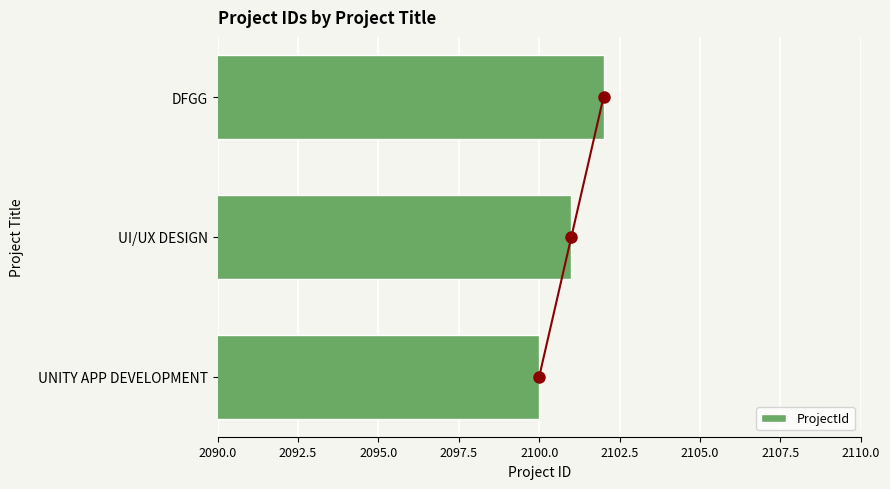

True or false: ProjectId has a value of 876 at UNITY APP DEVELOPMENT.

False